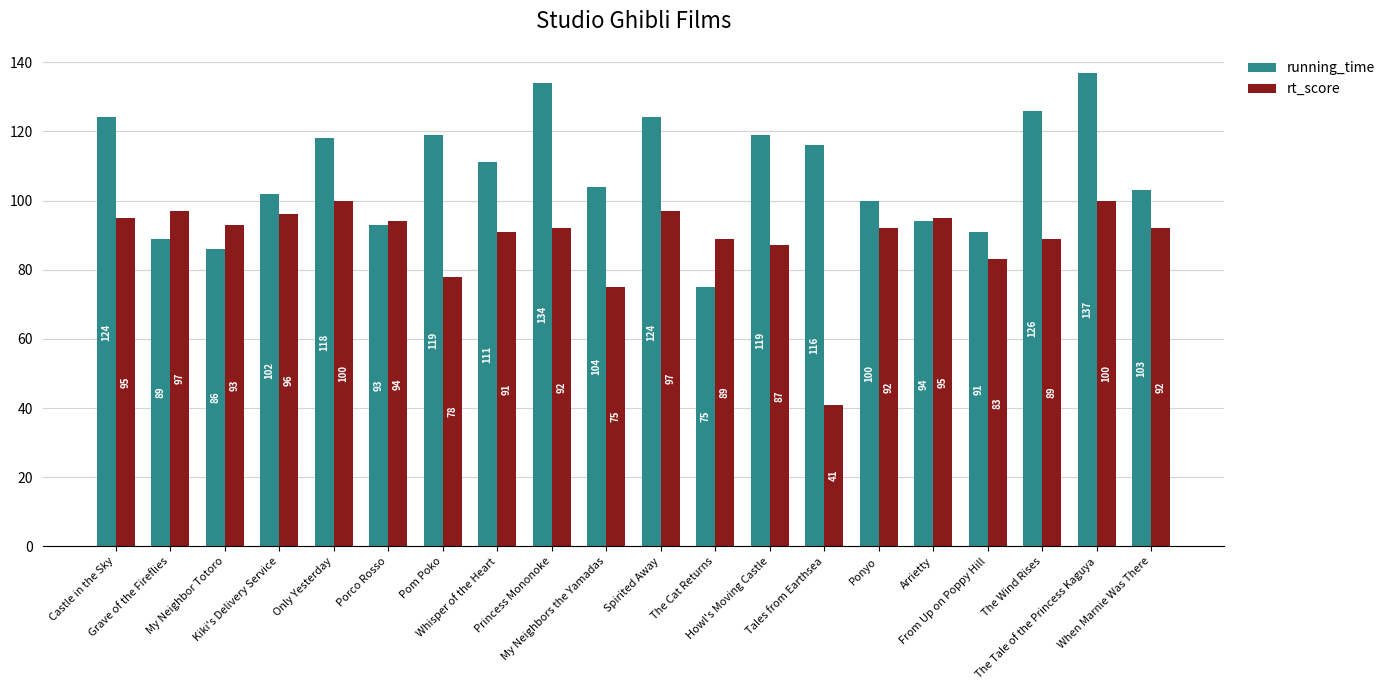

The rt_score series shows 93 at My Neighbor Totoro. True or false?

True